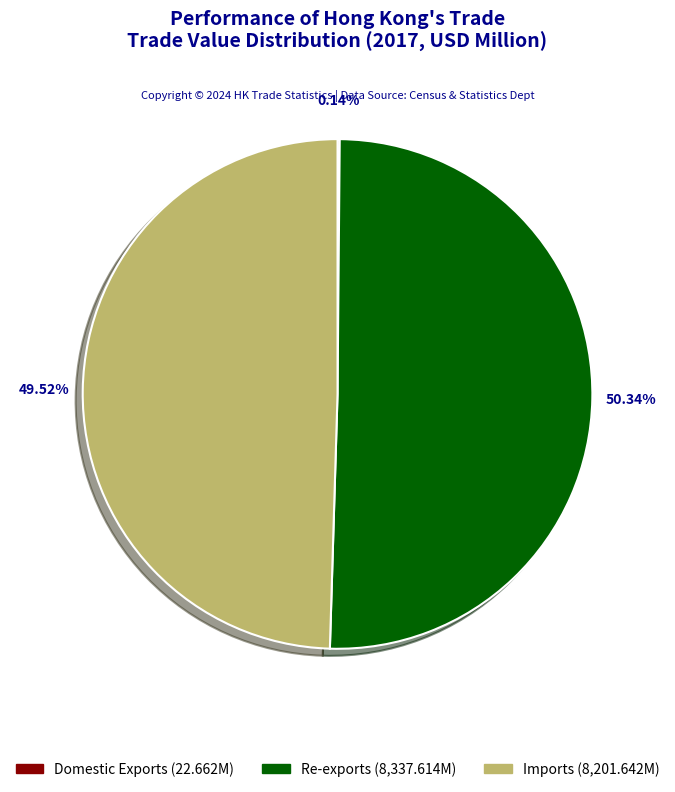

Which category accounts for the majority?

Re-exports